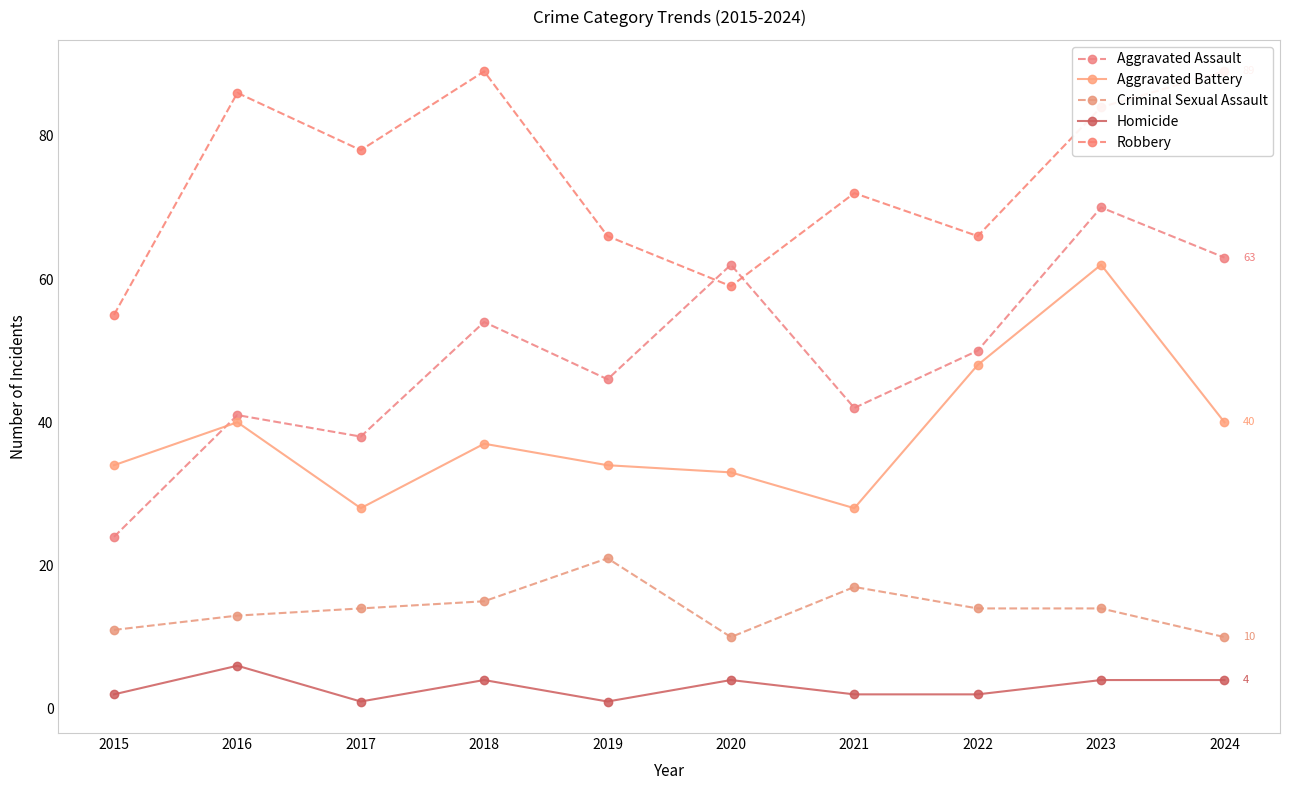

How many data points does each series have?

10